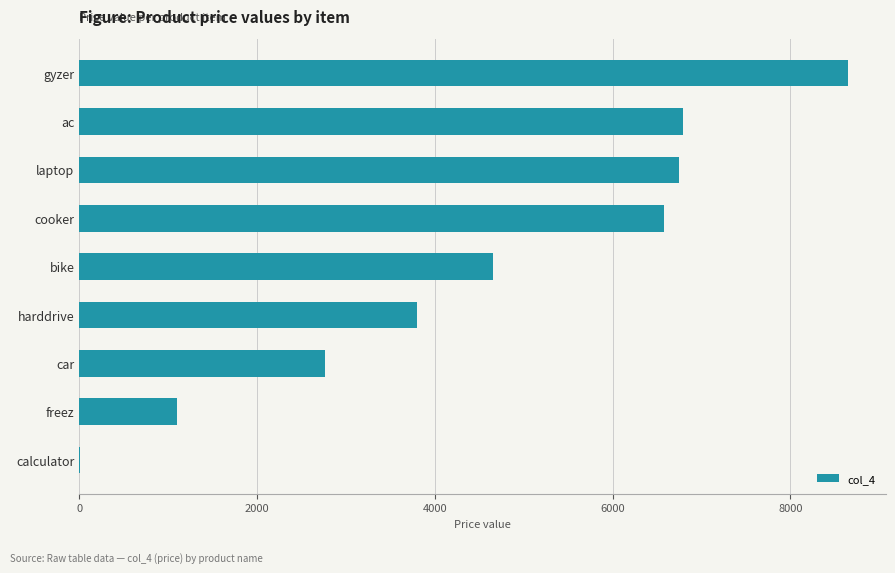

What is the sum of all values?

41080.7